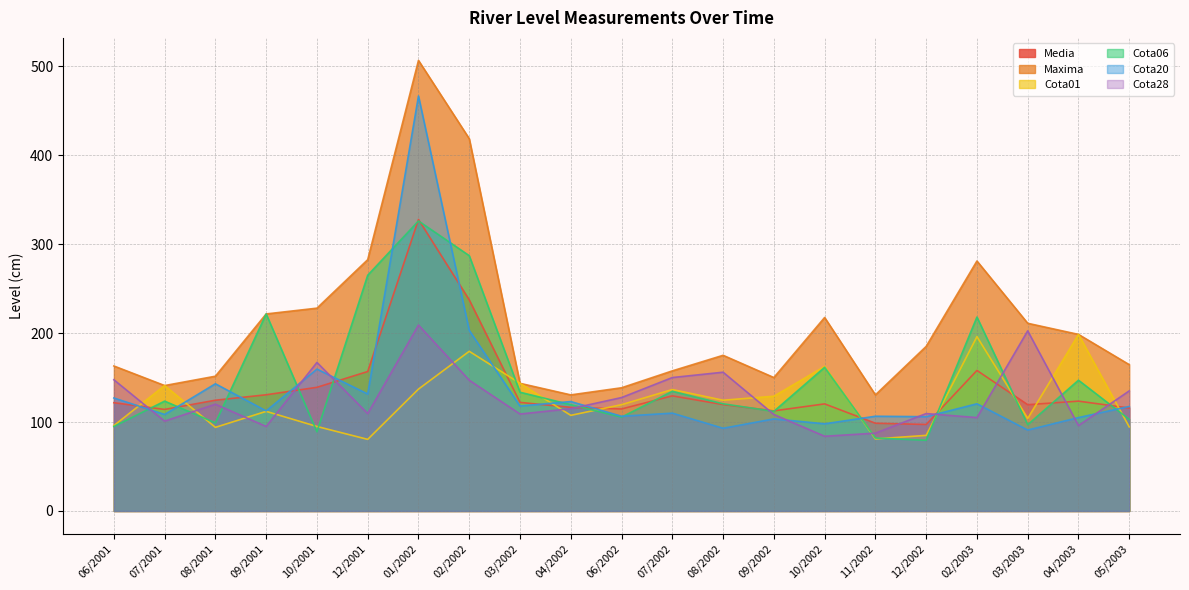

Which category has the lowest value in the Cota20 series?

03/2003